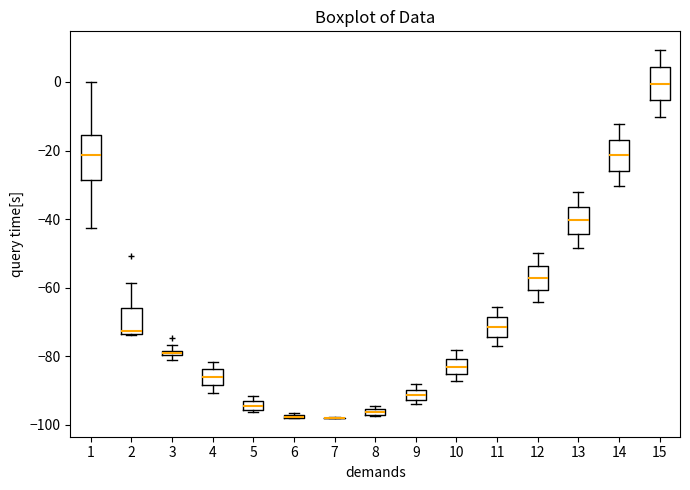

Where does the median line of the box at x = 15 sit on the y-axis? The values are not printed on the chart, so give them approximately, as read against the axis.

0